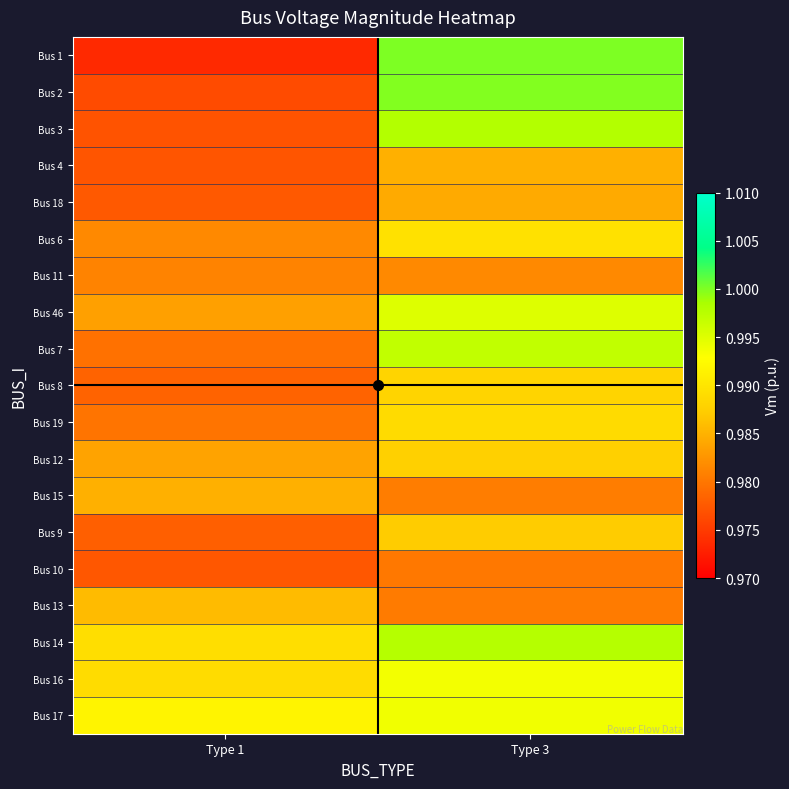

Reading right to left, extract all data points from this chart.

Bus 1: Type 3=1.0	Type 1=1.0
Bus 2: Type 3=1.0	Type 1=1.0
Bus 3: Type 3=1.0	Type 1=1.0
Bus 4: Type 3=1.0	Type 1=1.0
Bus 18: Type 3=1.0	Type 1=1.0
Bus 6: Type 3=1.0	Type 1=1.0
Bus 11: Type 3=1.0	Type 1=1.0
Bus 46: Type 3=1.0	Type 1=1.0
Bus 7: Type 3=1.0	Type 1=1.0
Bus 8: Type 3=1.0	Type 1=1.0
Bus 19: Type 3=1.0	Type 1=1.0
Bus 12: Type 3=1.0	Type 1=1.0
Bus 15: Type 3=1.0	Type 1=1.0
Bus 9: Type 3=1.0	Type 1=1.0
Bus 10: Type 3=1.0	Type 1=1.0
Bus 13: Type 3=1.0	Type 1=1.0
Bus 14: Type 3=1.0	Type 1=1.0
Bus 16: Type 3=1.0	Type 1=1.0
Bus 17: Type 3=1.0	Type 1=1.0